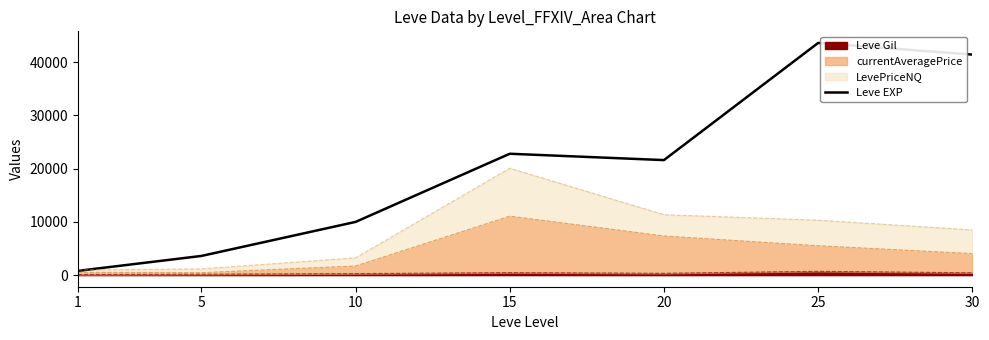

Reading right to left, what are all the values shown in this chart?

41410	43600	21600	22790	9990	3600	800